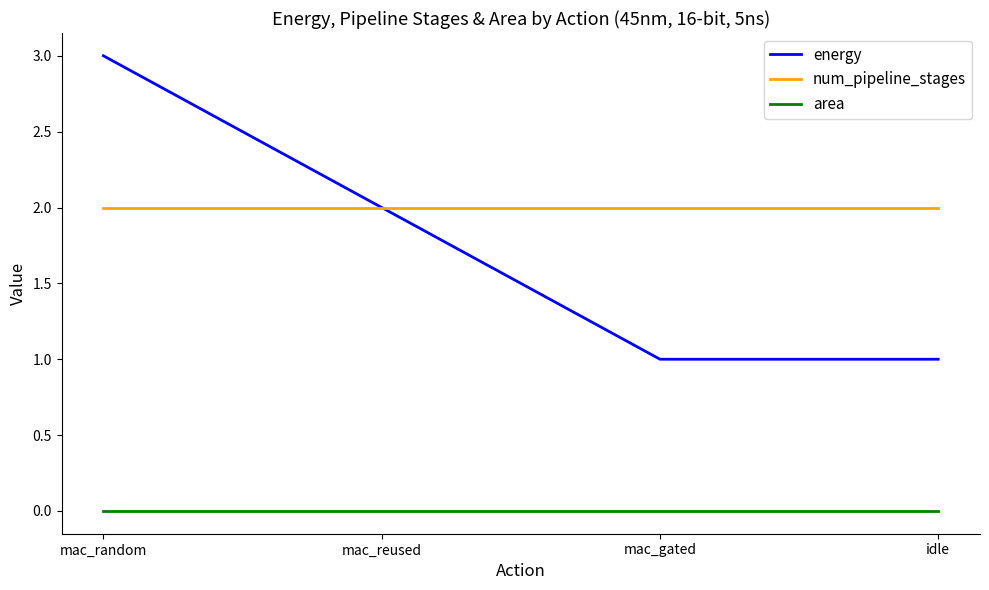

Which category has the highest value across all series?

mac_random